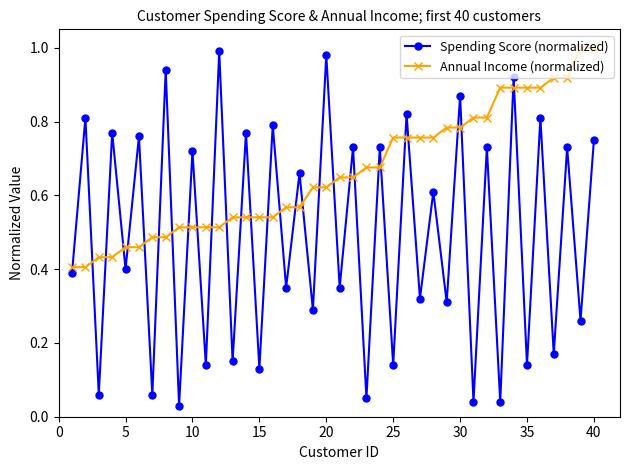

Which series has the largest total across all categories?

Annual Income (normalized)